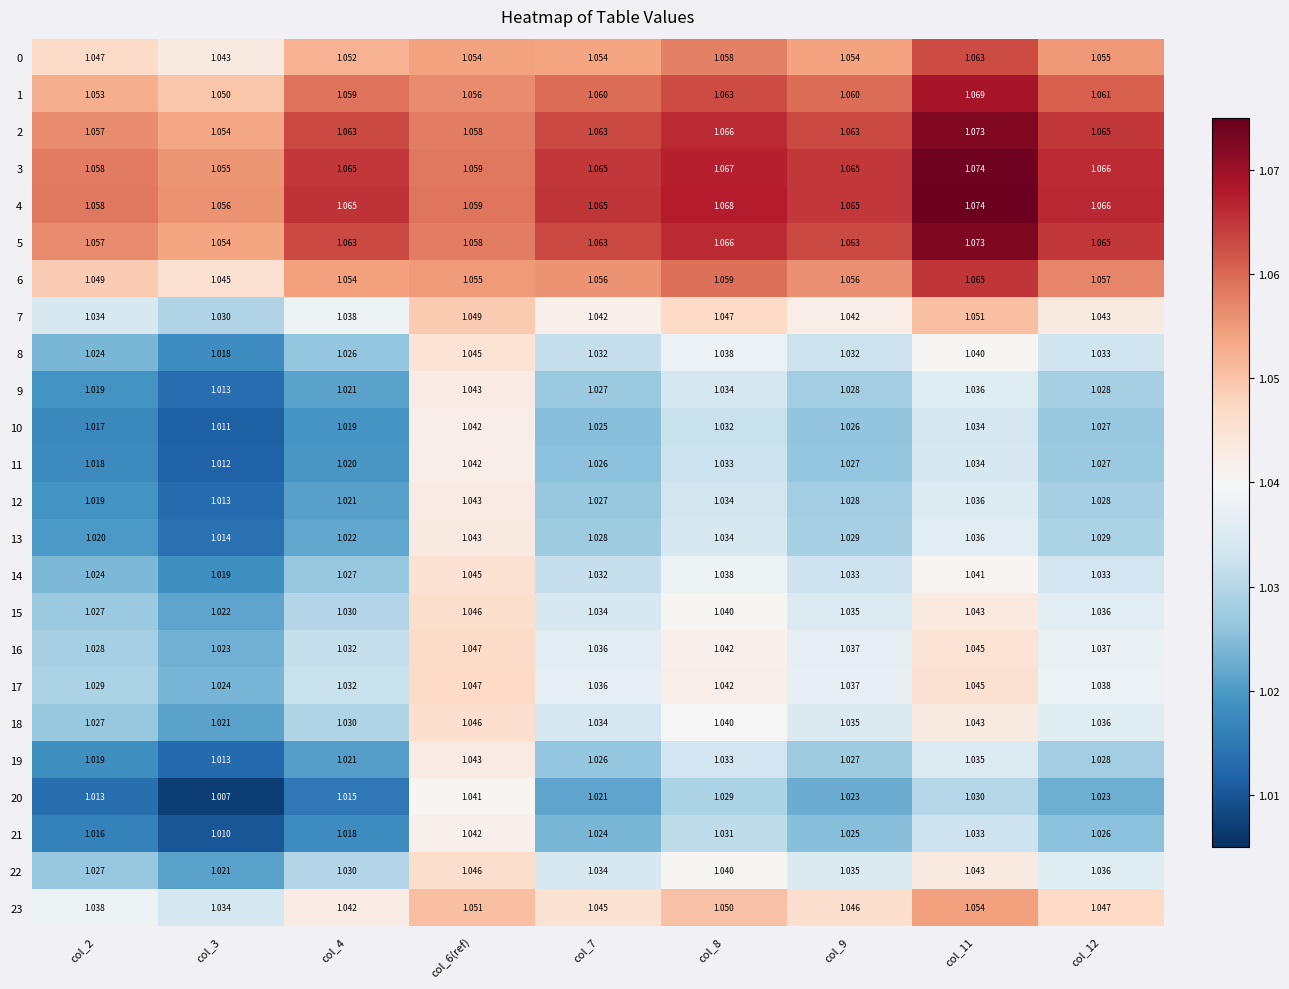

Is the value of 6 at col_3 greater than the value of 14 at col_2?

Yes